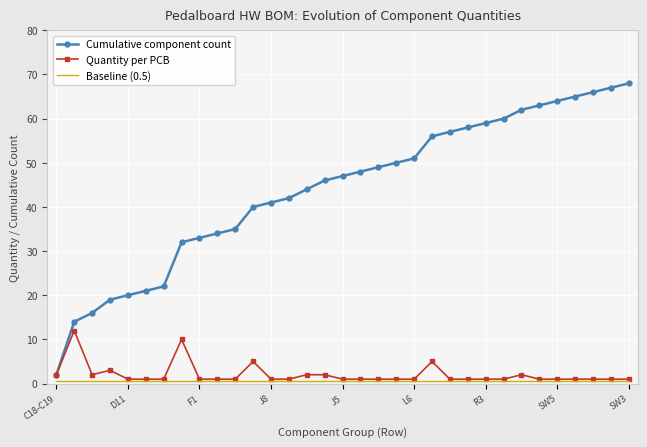

Which series has the widest spread of values?

Cumulative component count